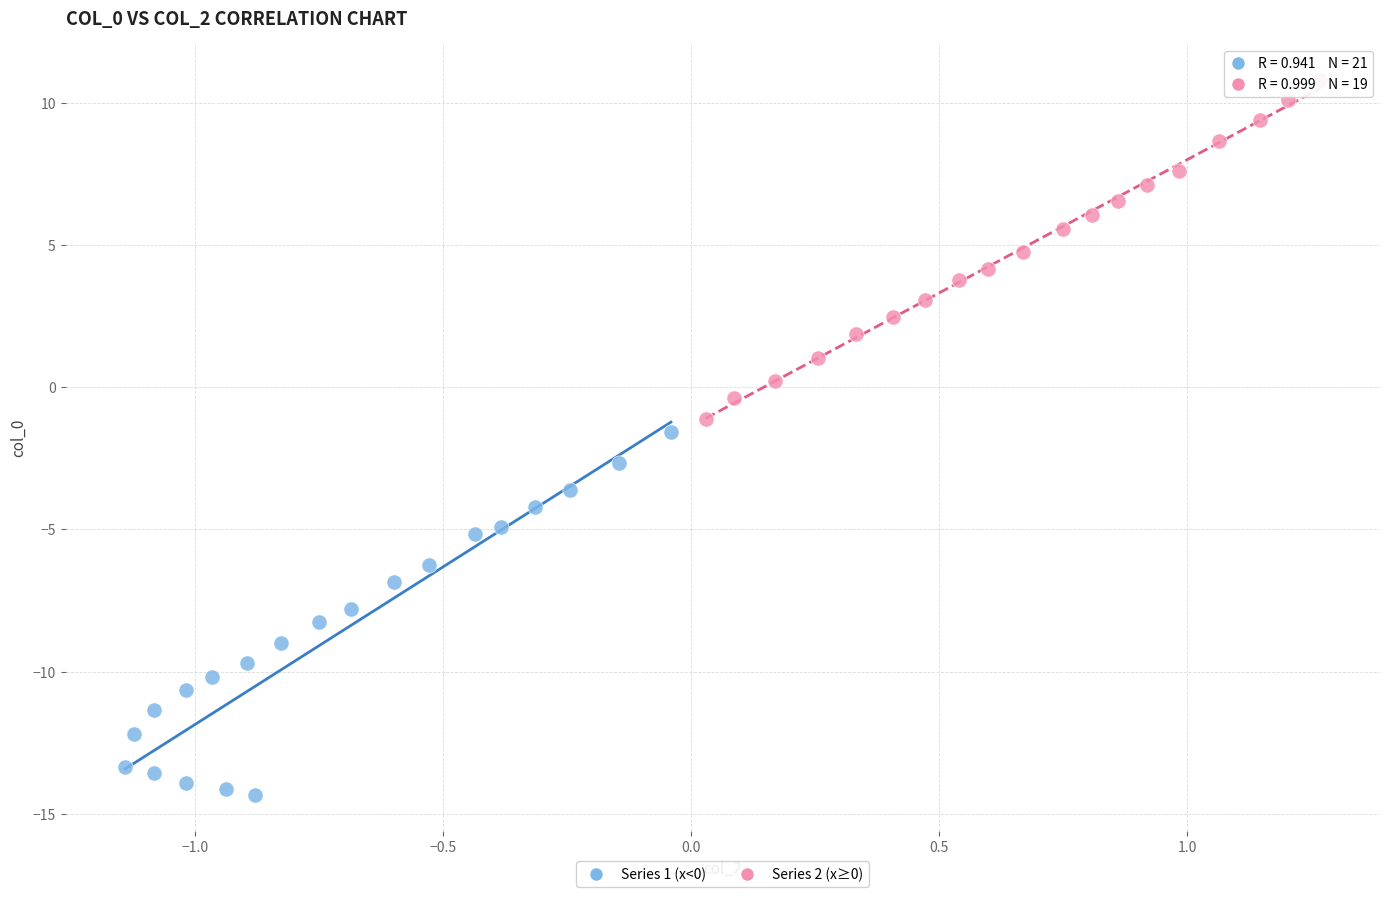

Which series reaches the maximum Y coordinate?

Series 2 (x≥0)